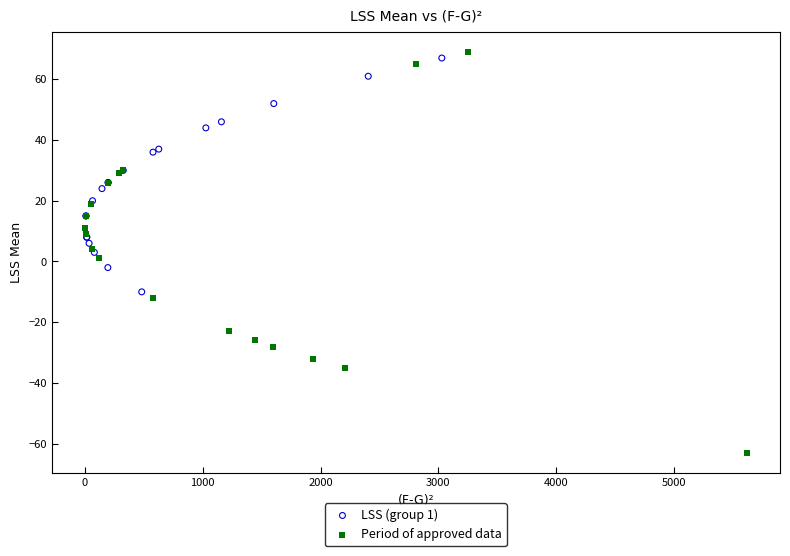

Which series has the largest Y range (max minus min)?

Period of approved data